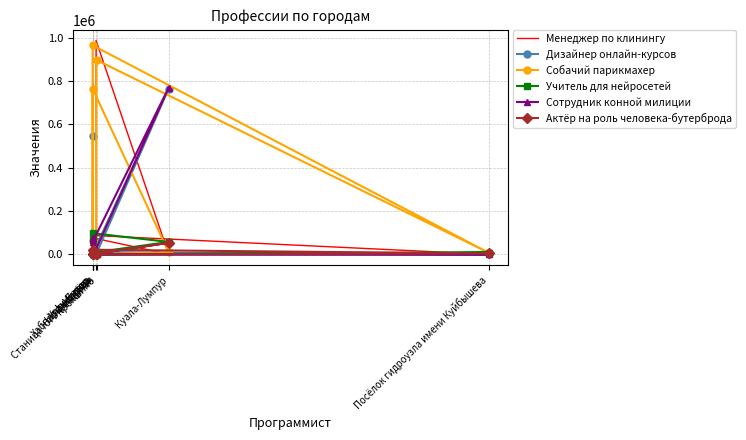

How many lines are shown in the chart?

6